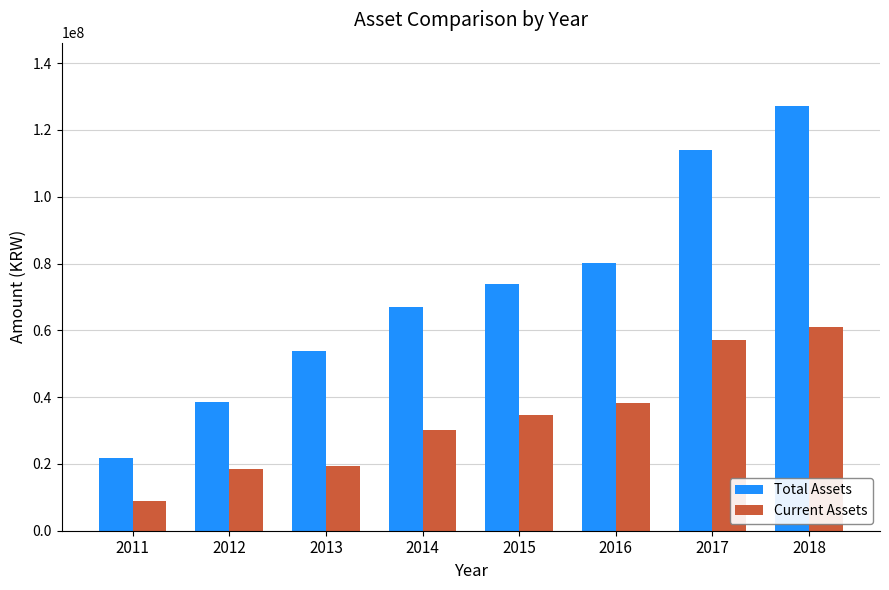

List the series in order of their overall mean, highest first.

Total Assets, Current Assets